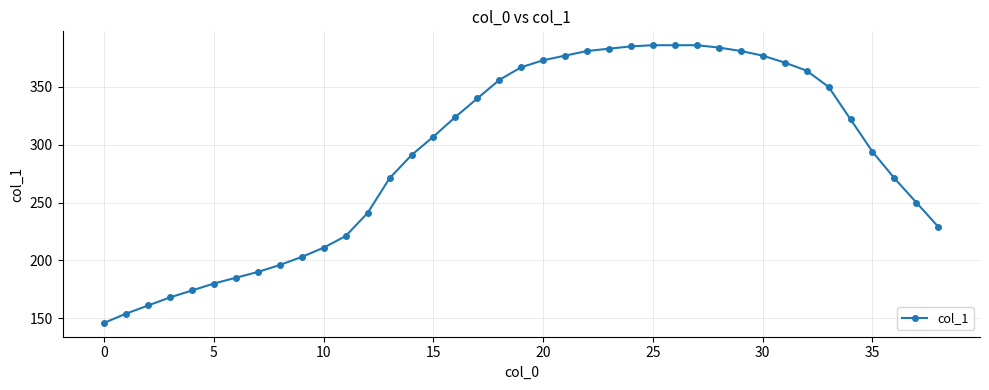

What is the greatest value displayed?

386